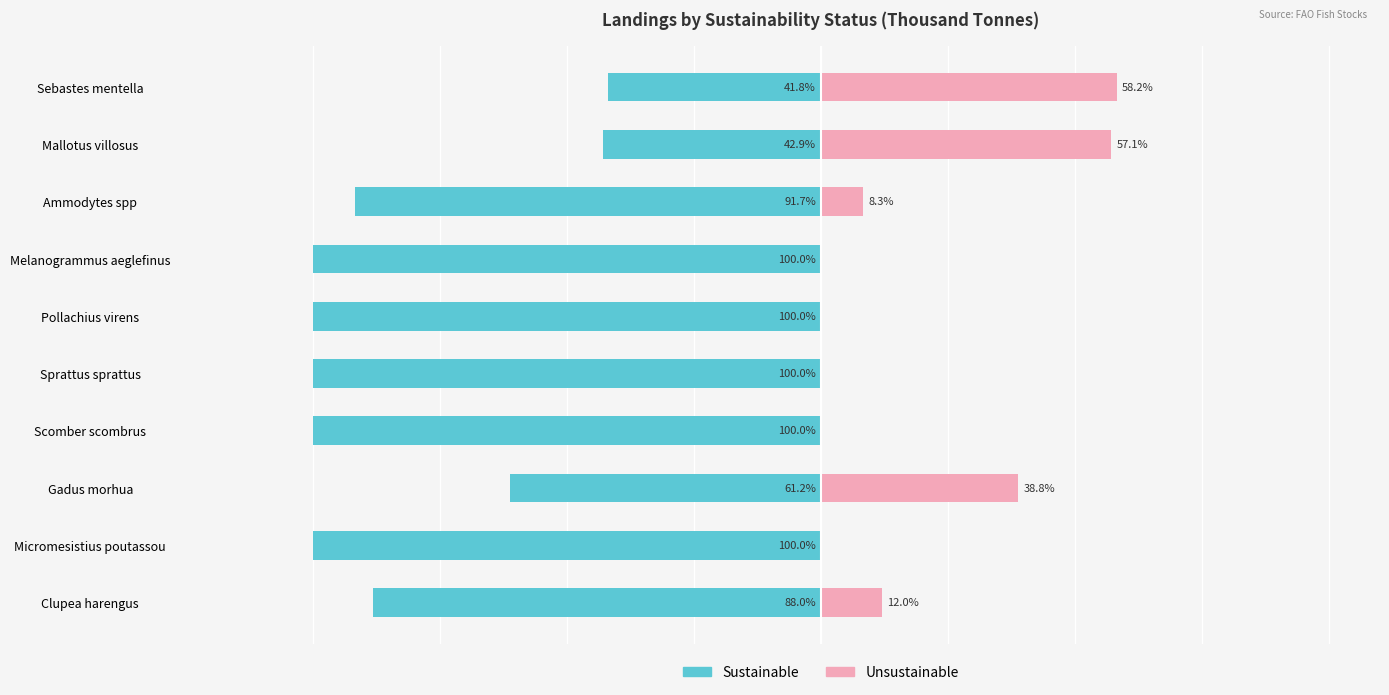

How many values in the Sustainable series are below -91?

6